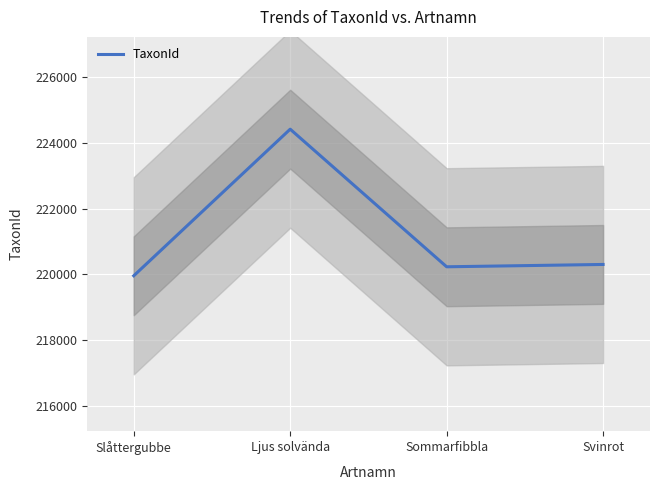

Between Sommarfibbla and Svinrot, which is larger?

Svinrot